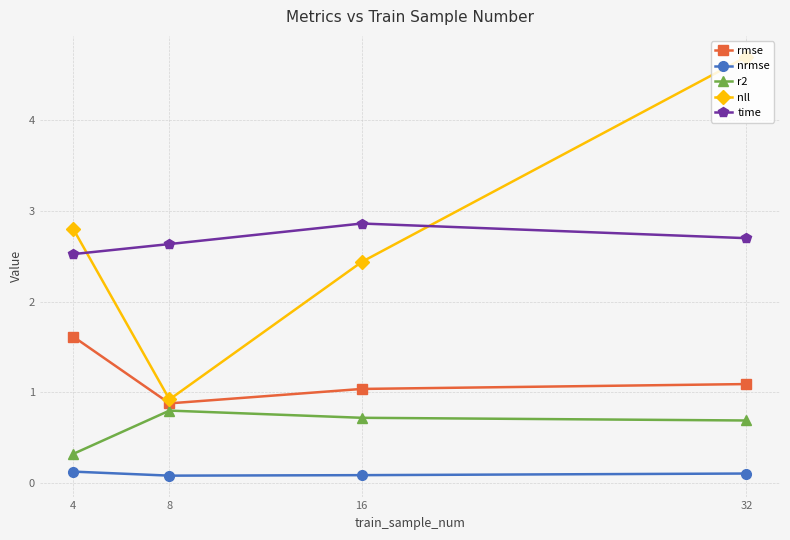

Between 4 and 16, which series saw the biggest shift?

rmse